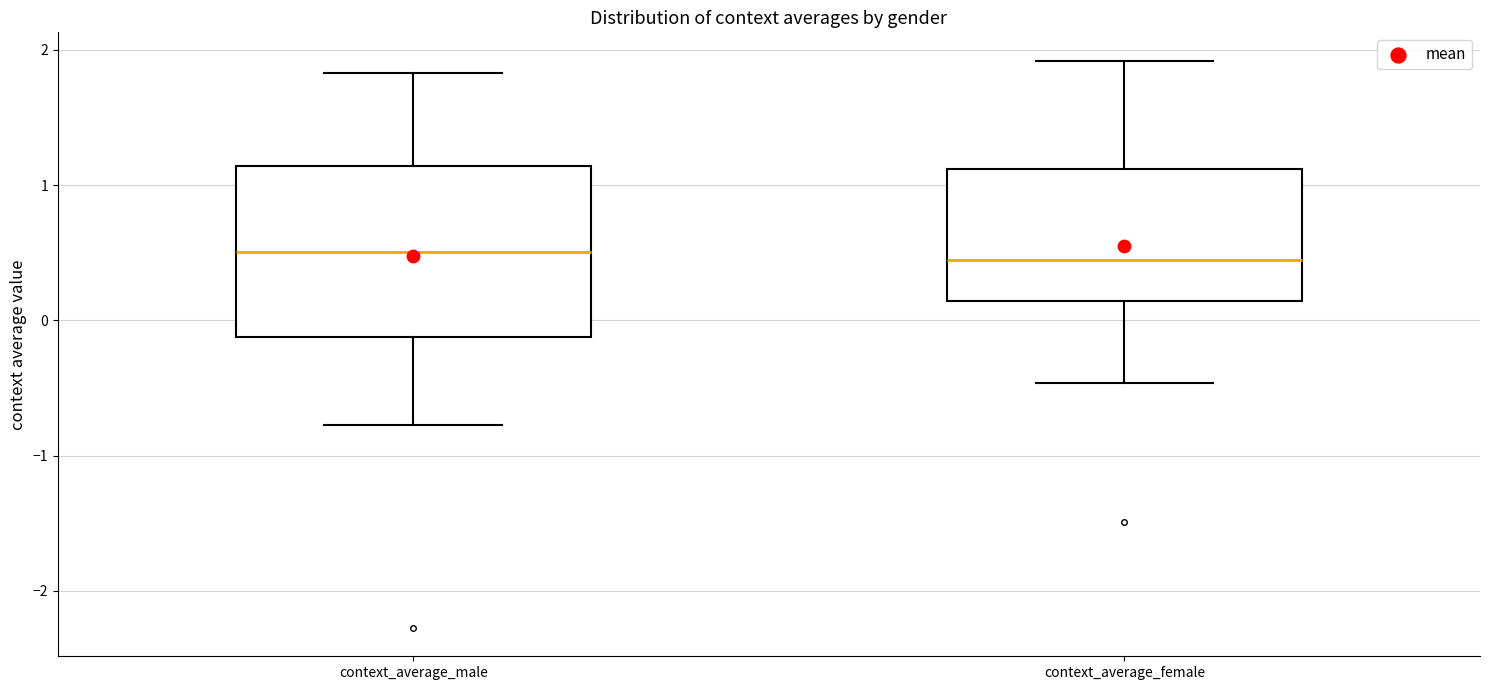

Where does the lower whisker of the box for context_average_male end on the y-axis? The values are not printed on the chart, so give them approximately, as read against the axis.

-0.8